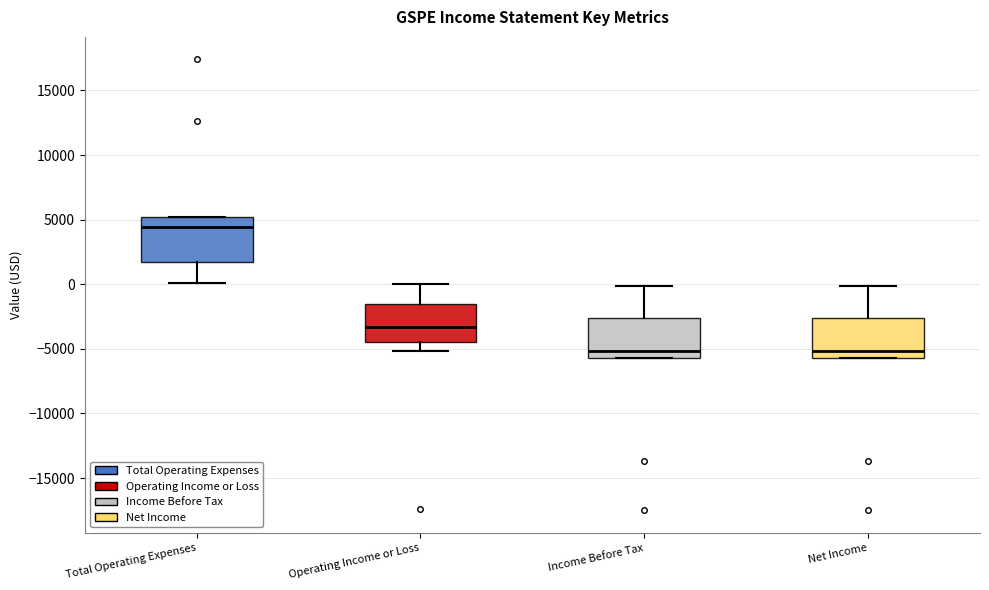

Reading left to right, transcribe this box plot: for each box, give where its median line is, the range the box spans, and where its two whiskers end, as read against the y-axis. The values are not printed on the chart, so give them approximately, as read against the axis.

Total Operating Expenses: median 4500, box 1500 to 5000, whiskers 0 to 5000
Operating Income or Loss: median -3500, box -4500 to -1500, whiskers -5000 to 0
Income Before Tax: median -5000, box -5500 to -2500, whiskers -5500 to 0
Net Income: median -5000, box -5500 to -2500, whiskers -5500 to 0